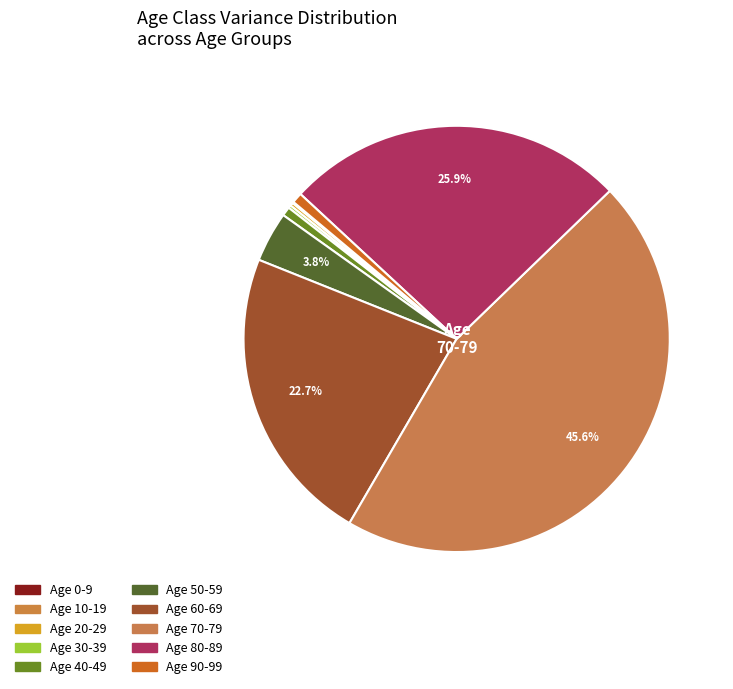

How many segments does this pie chart have?

10